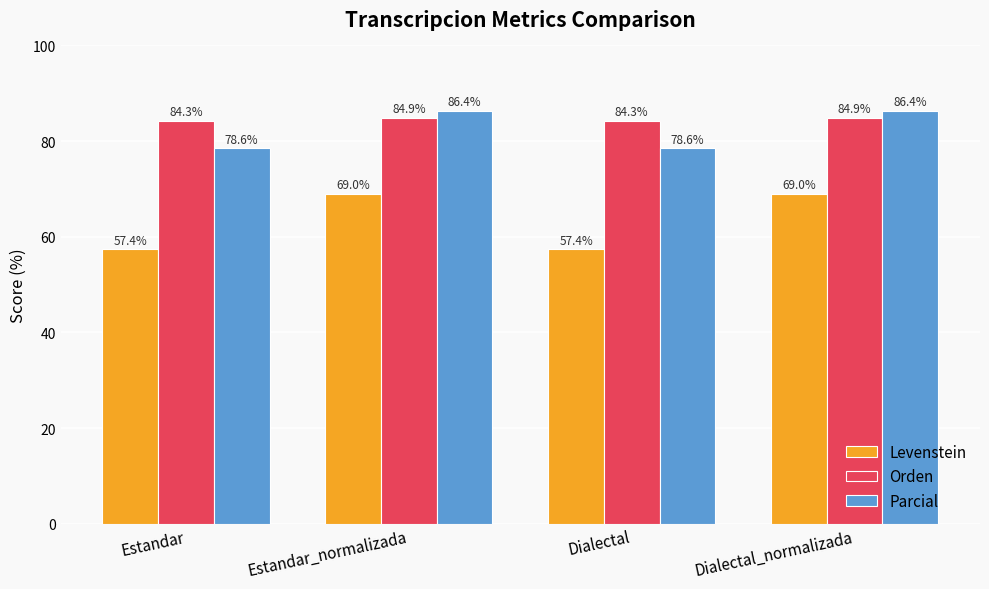

What position from the right is Dialectal_normalizada?

1